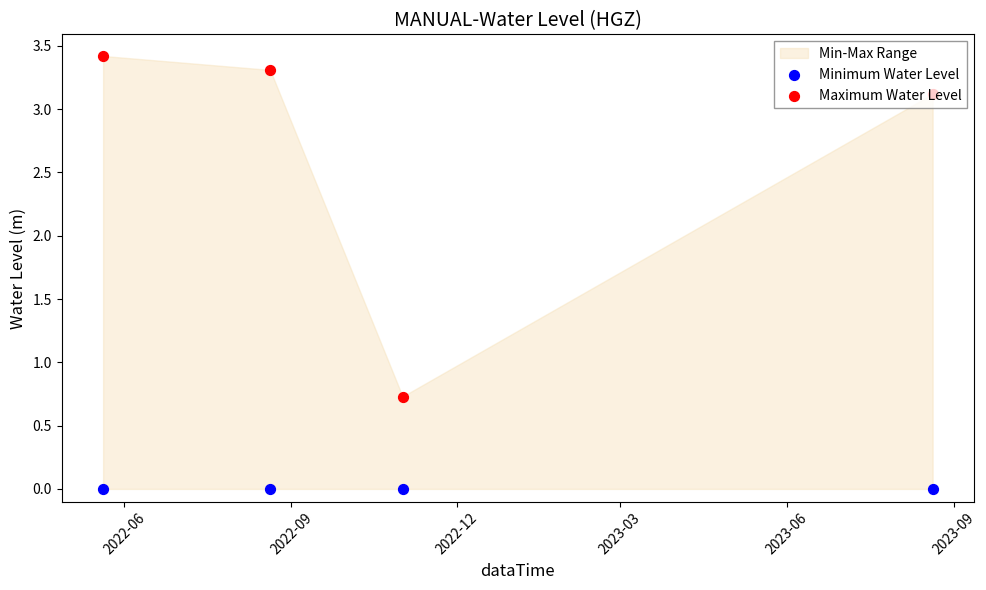

At how many categories does at least one series exceed 3?

3